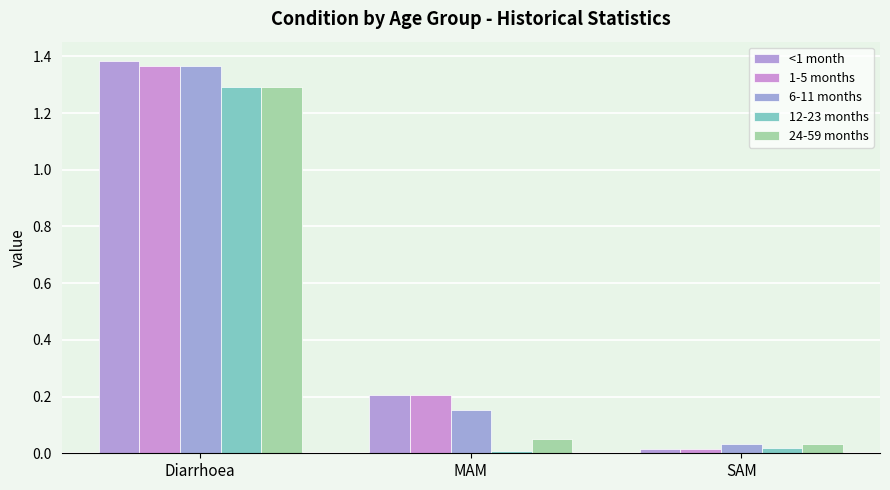

Where is 12-23 months nearest to the value 0?

MAM